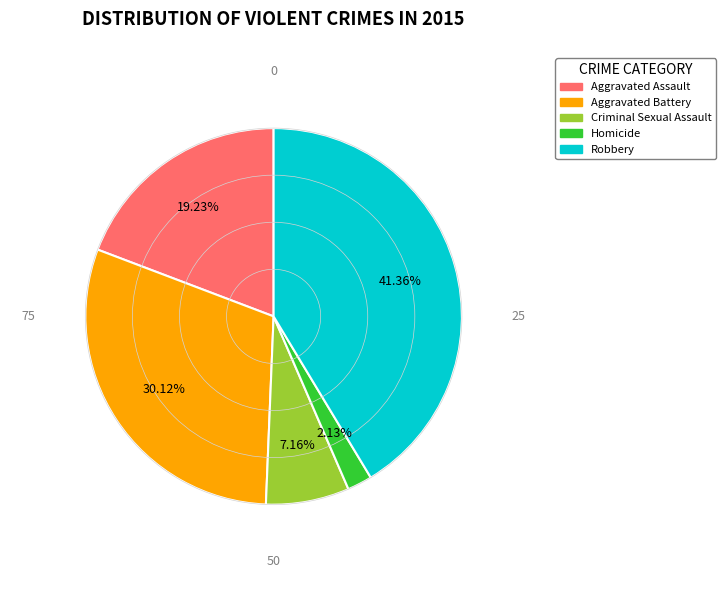

How much of the chart is everything except Aggravated Battery?

69.9%